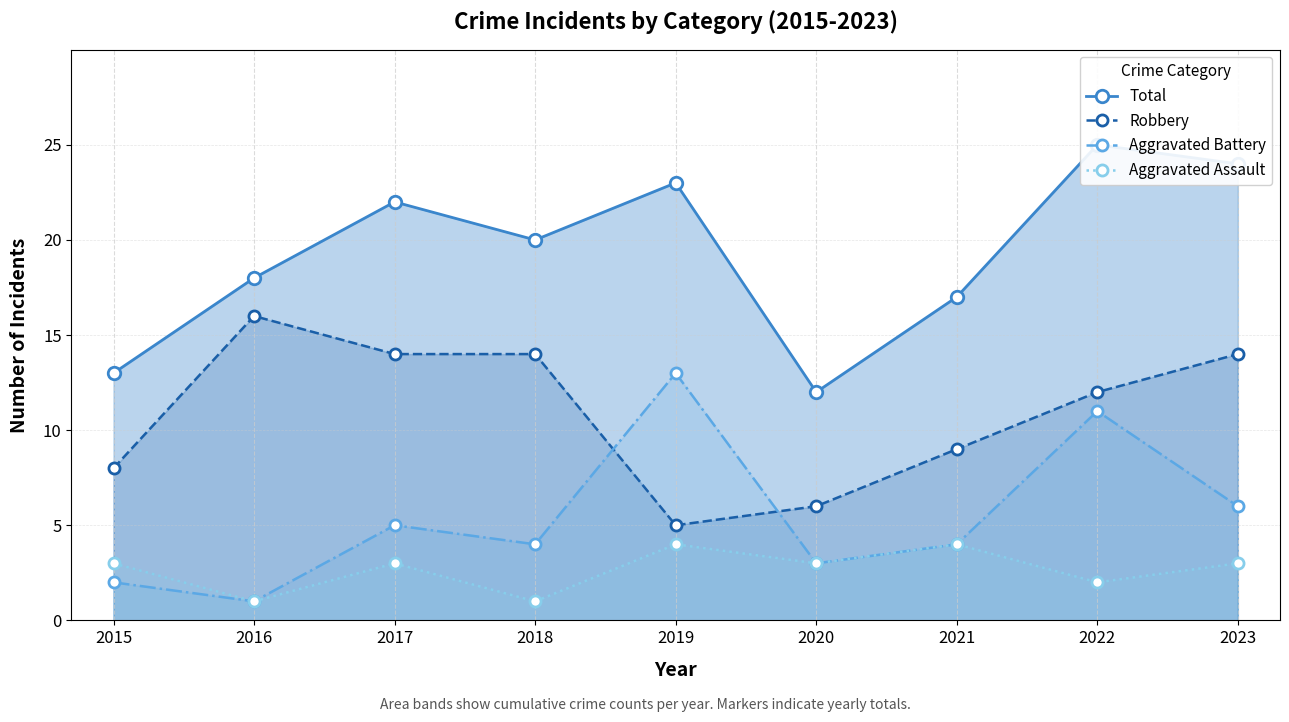

How many data points in Aggravated Assault are above 3?

2